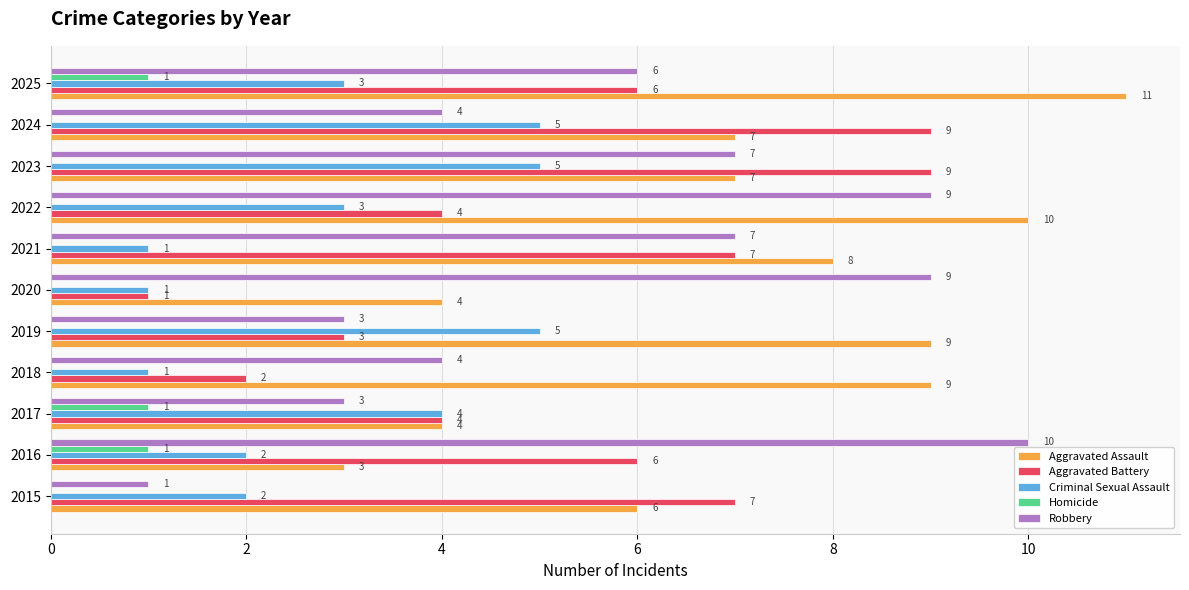

The Robbery series shows 7 at 2023. True or false?

True